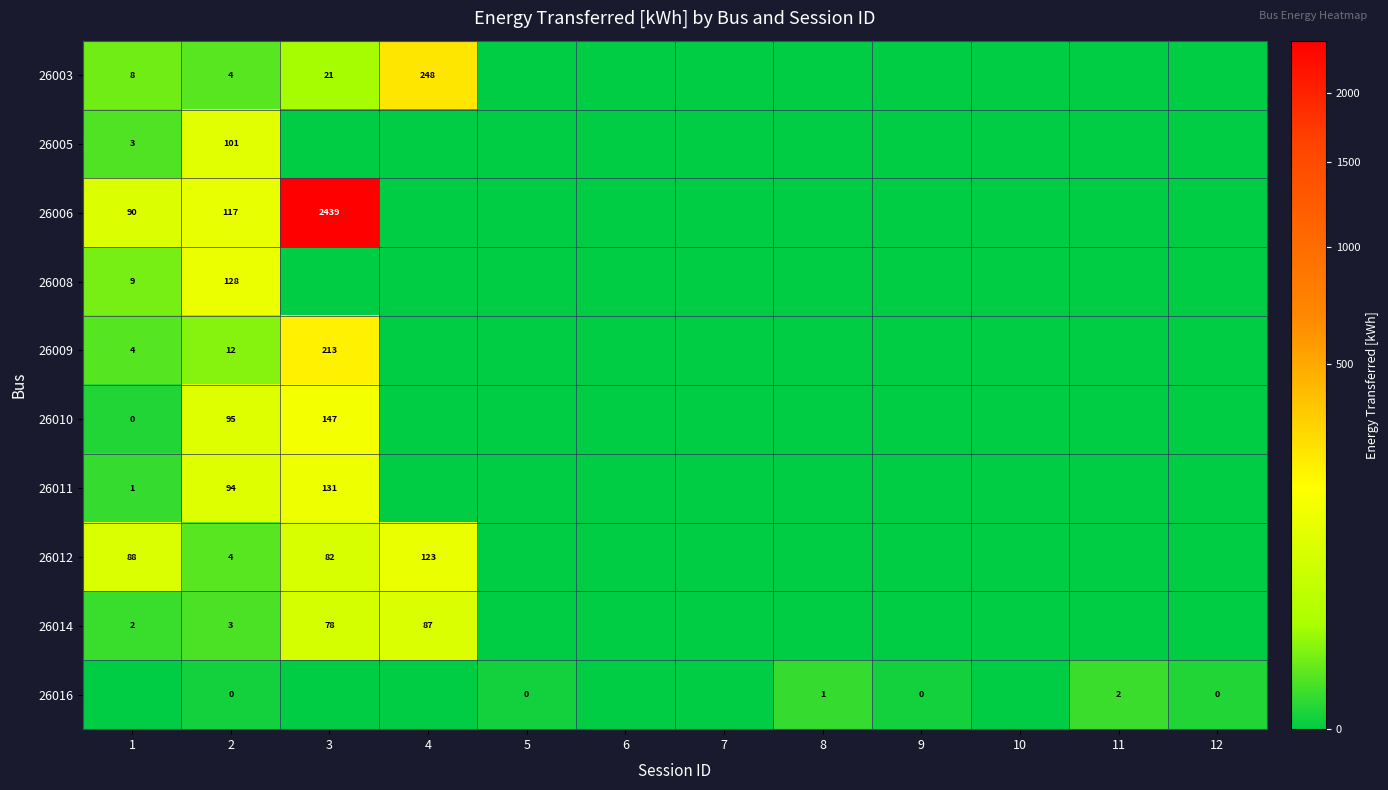

At 3, list the series in order from largest to smallest.

row_2, row_4, row_5, row_6, row_7, row_8, row_0, row_1, row_3, row_9